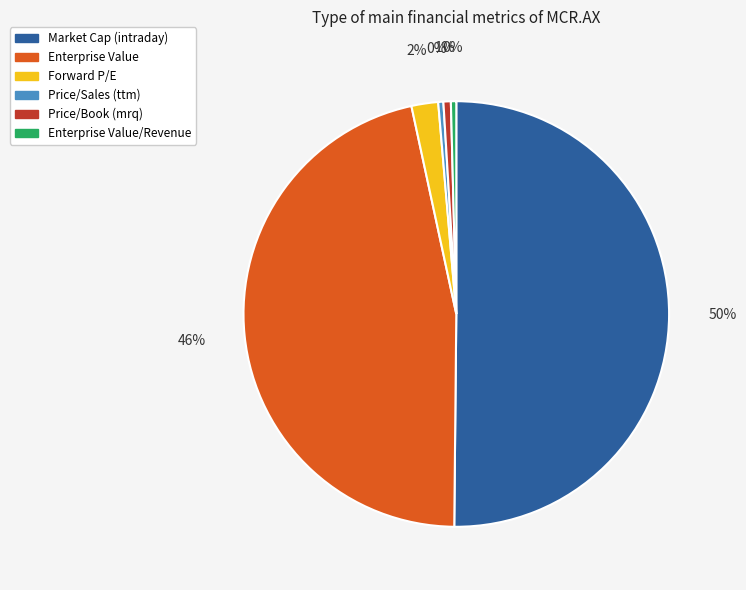

Do Price/Book (mrq) and Enterprise Value/Revenue together represent more than half of the pie?

No